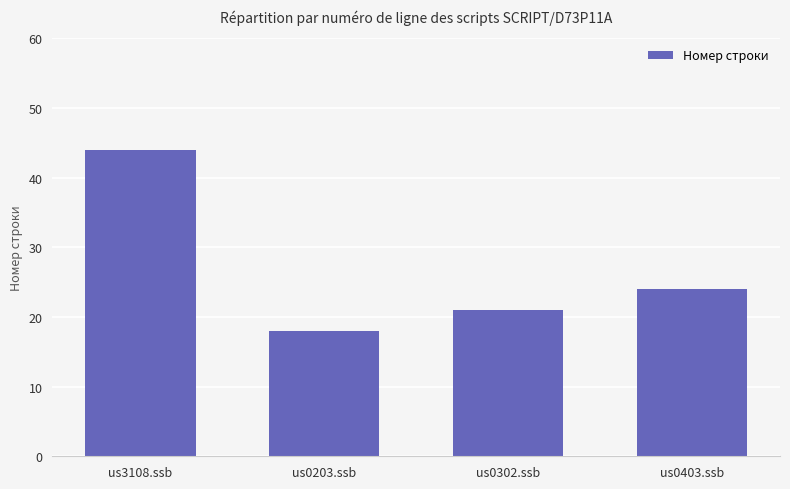

Reading left to right, extract all data points from this chart.

us3108.ssb=44	us0203.ssb=18	us0302.ssb=21	us0403.ssb=24